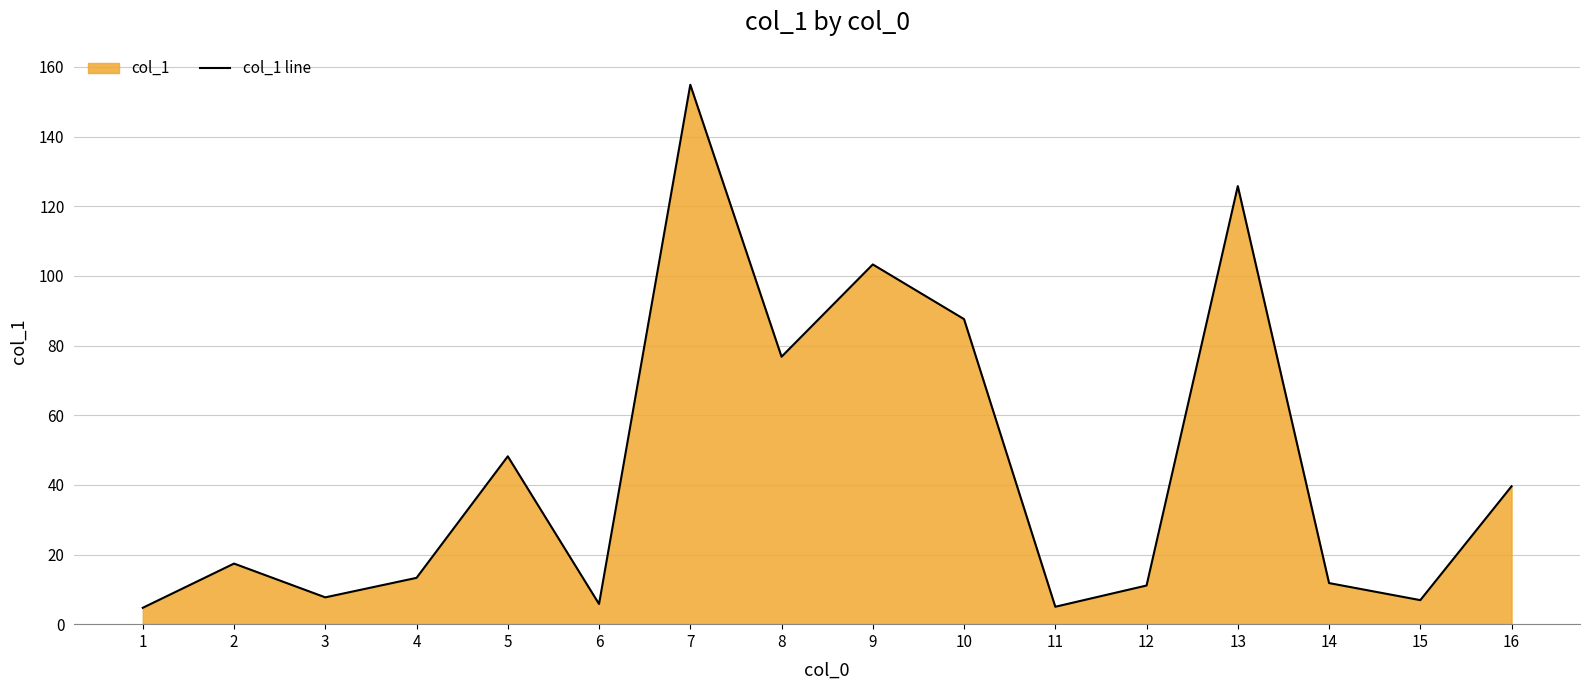

What is the approximate value at 10?

87.6